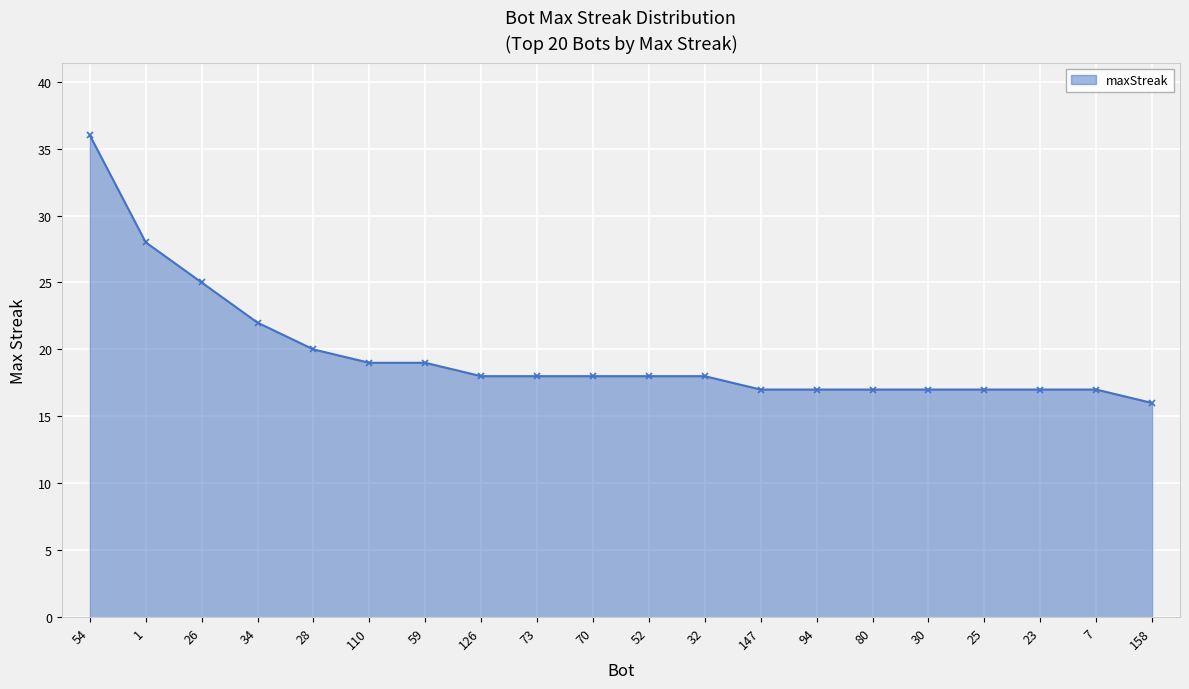

What is the change in value from 1 to 32?

-10